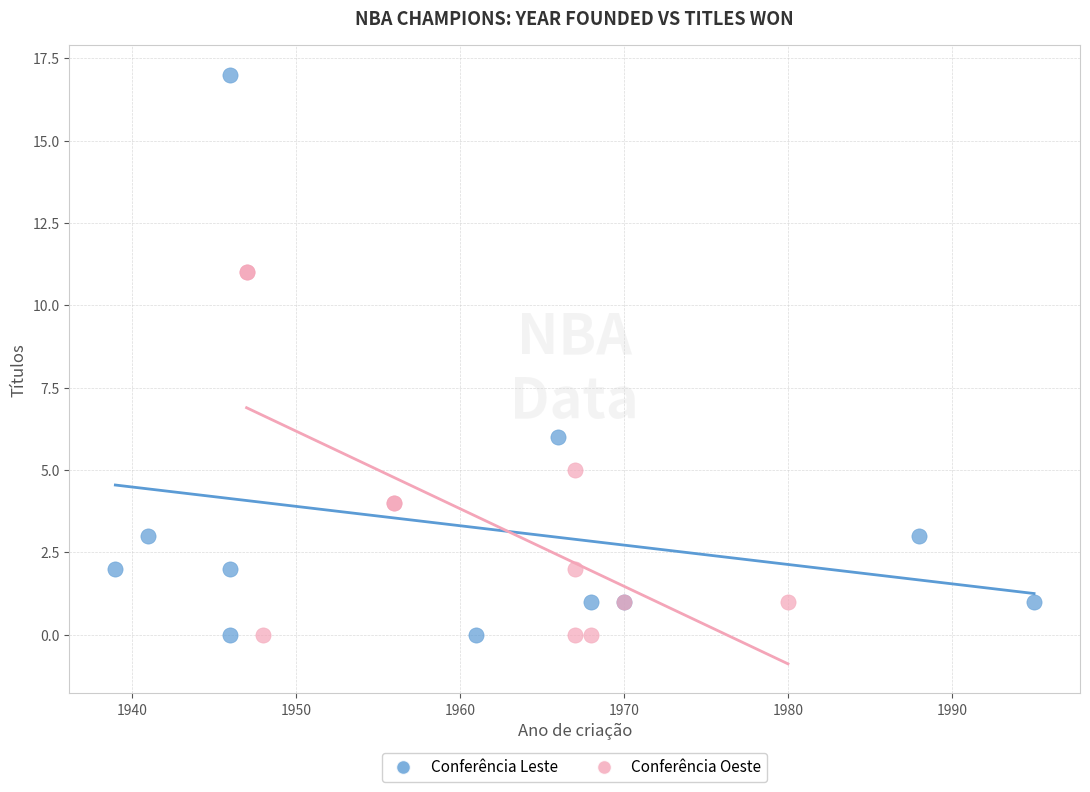

Which series has the largest Y range (max minus min)?

Conferência Leste